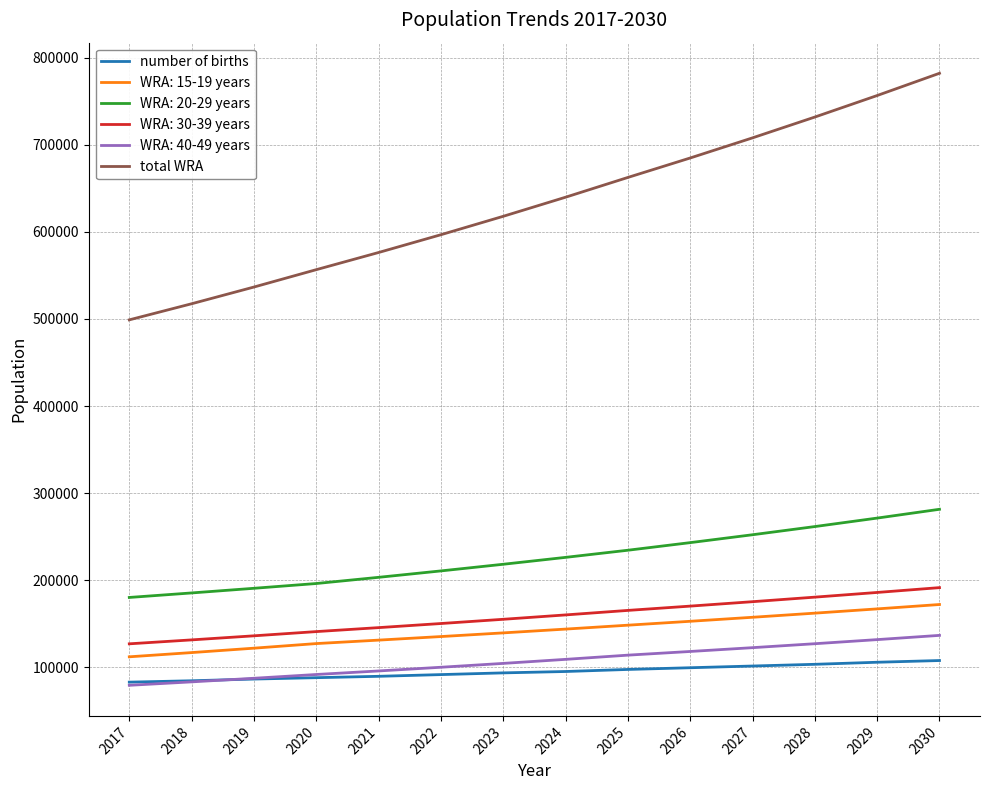

How many distinct data groups are displayed?

6